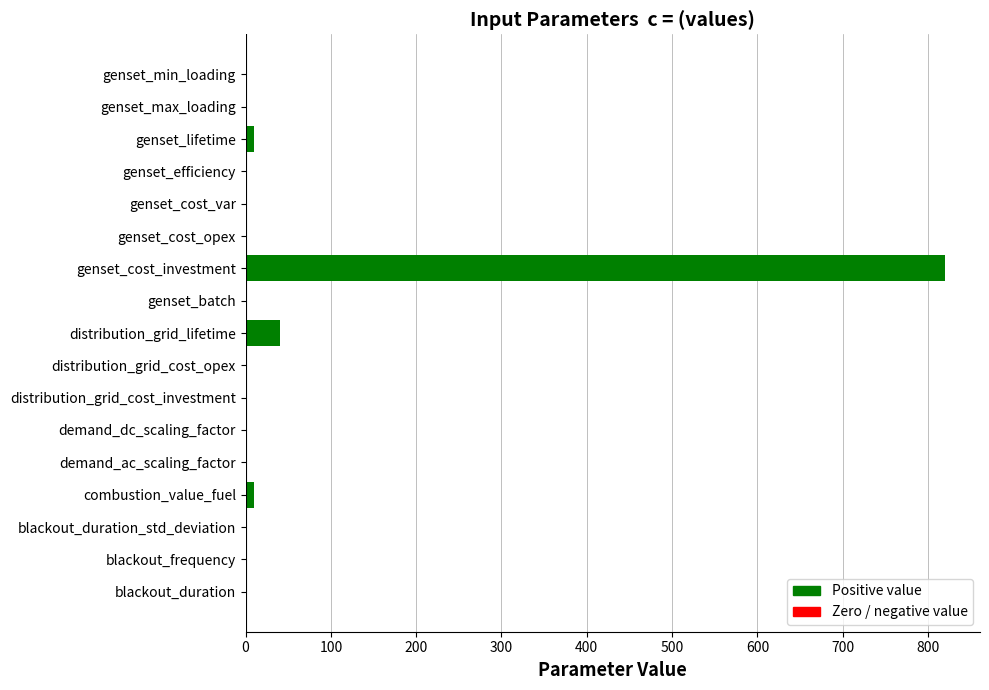

How many series are shown in this chart?

1